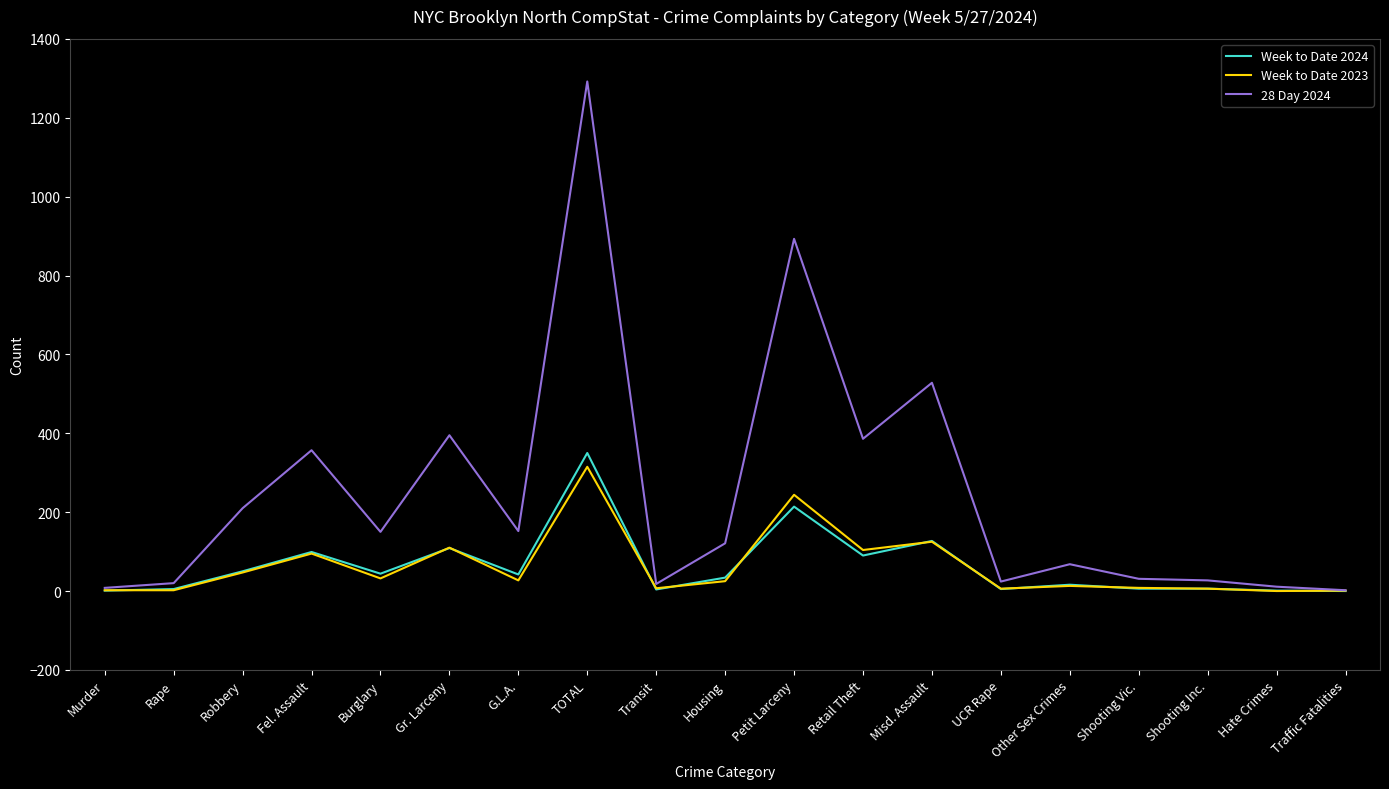

True or false: Week to Date 2024 and Week to Date 2023 cross at least once.

True